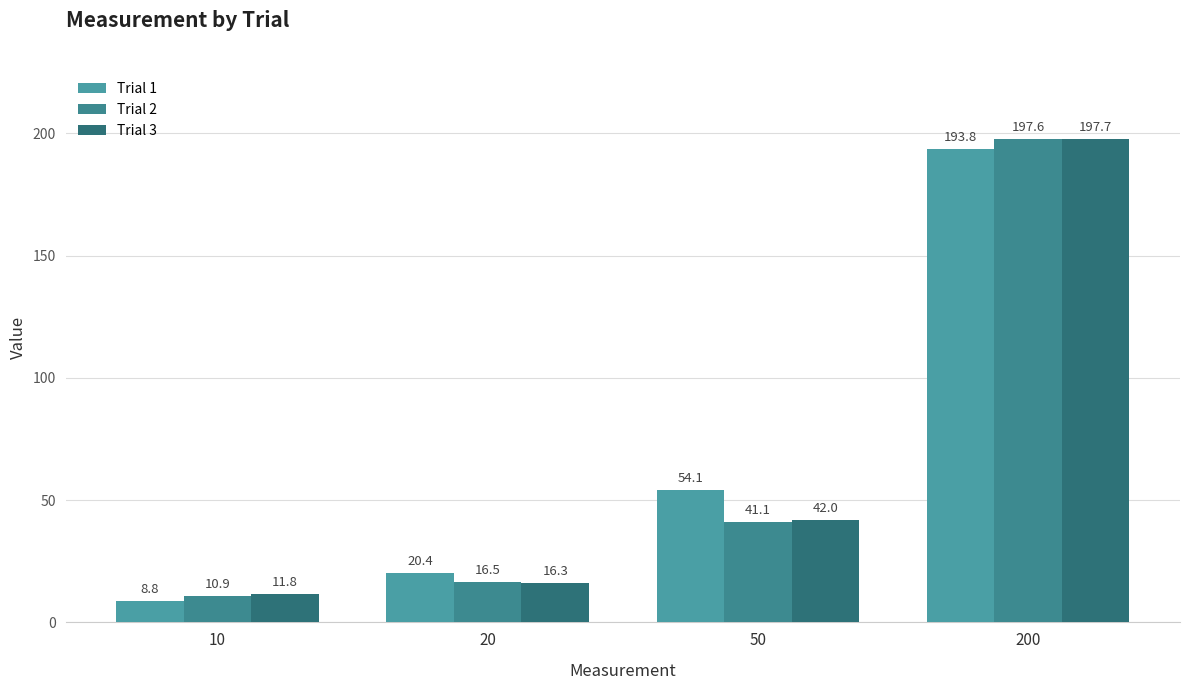

Reading left to right, what are all the values shown in this chart?

Trial 1: 8.8	20.4	54.1	193.8
Trial 2: 10.9	16.5	41.1	197.6
Trial 3: 11.8	16.3	42.0	197.7